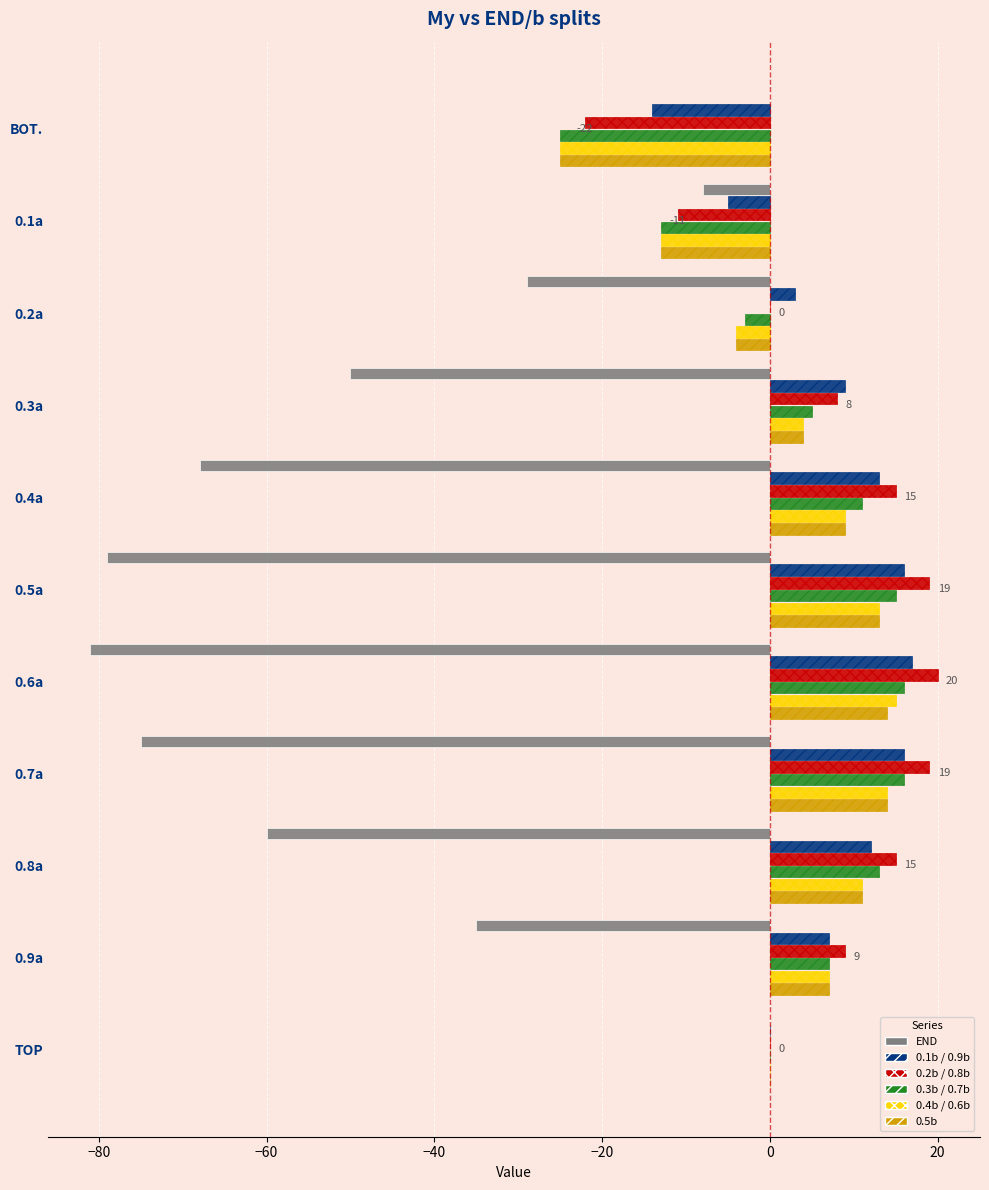

What is the total value across all series at 0.2a?

-37